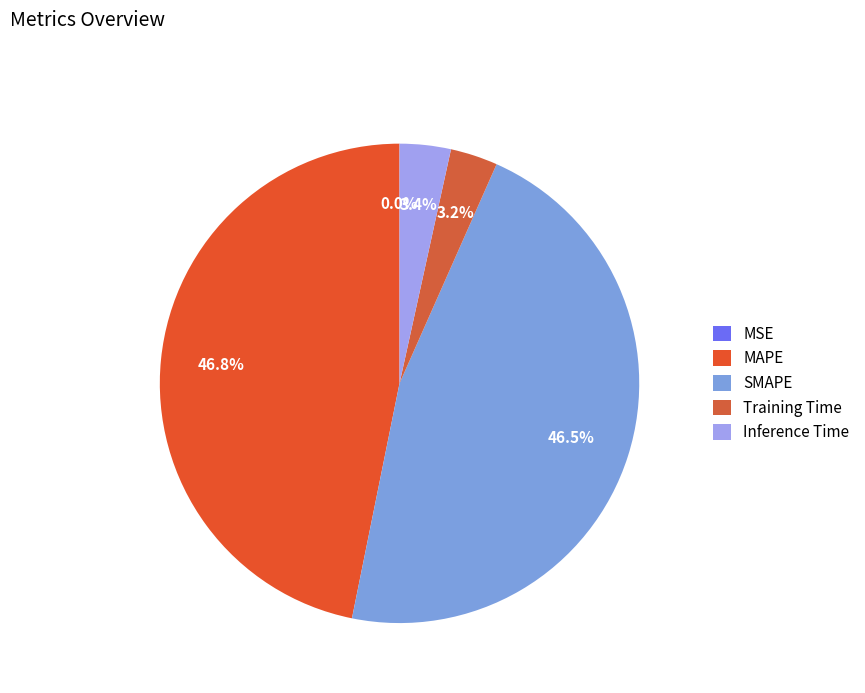

True or false: MSE accounts for 8% of the total.

False